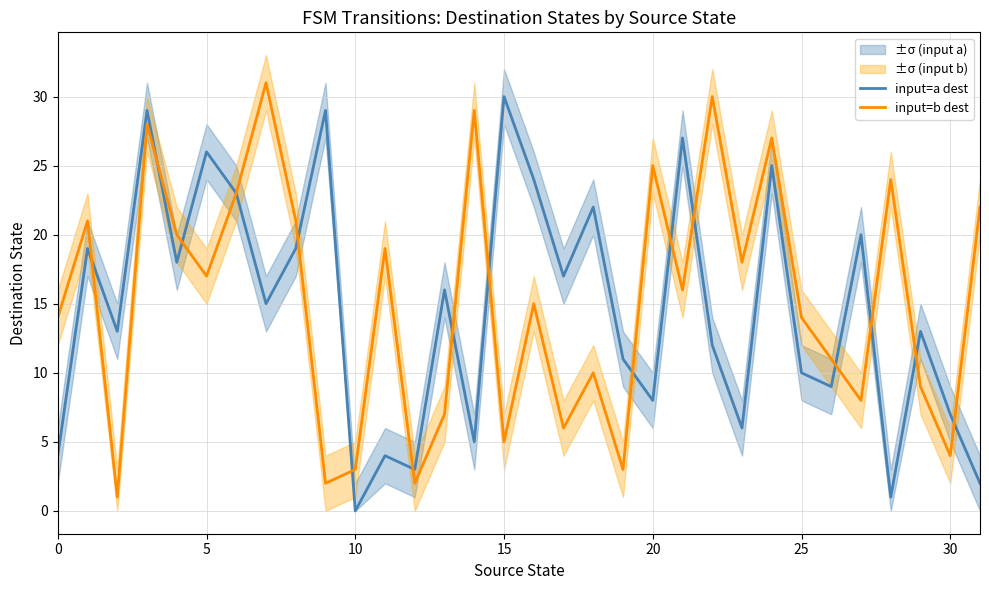

Rank the series by their maximum value, from highest to lowest.

input=b dest, input=a dest